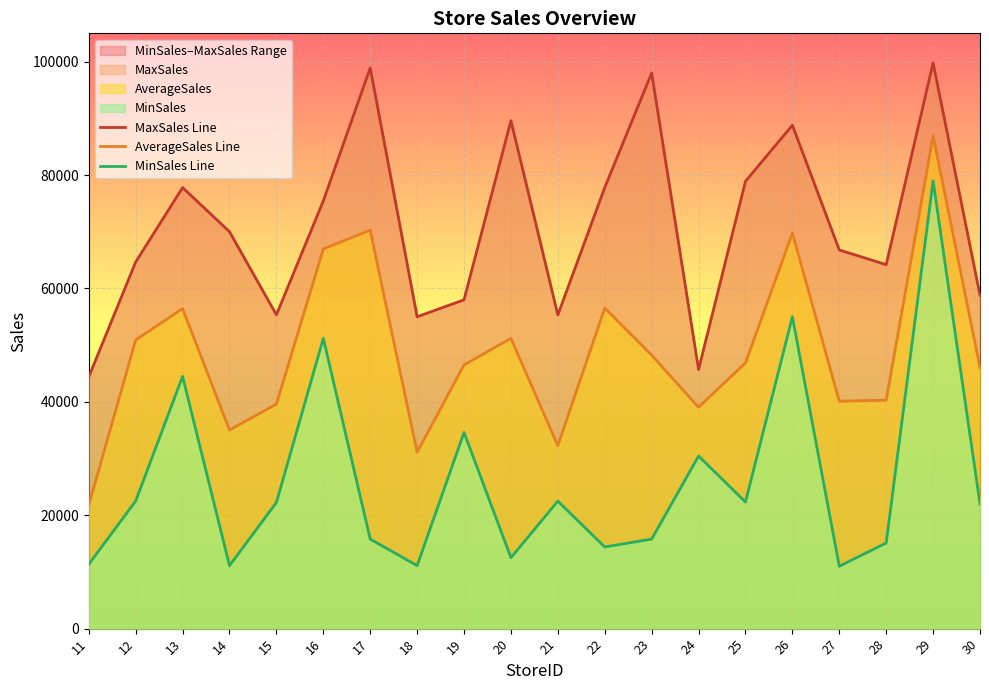

Rank the series by their maximum value, from lowest to highest.

MinSales Line, AverageSales Line, MaxSales Line